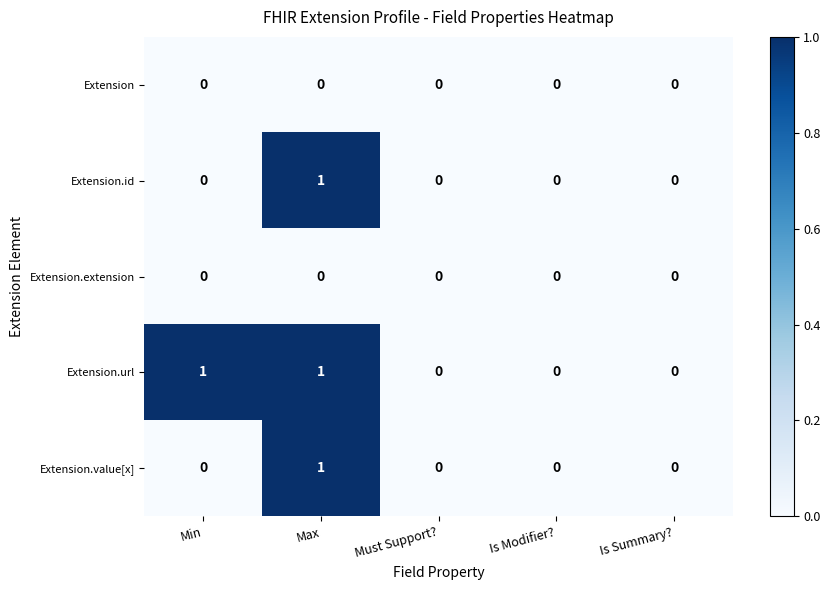

Is it true that Extension.value[x] equals 0 at Must Support??

True